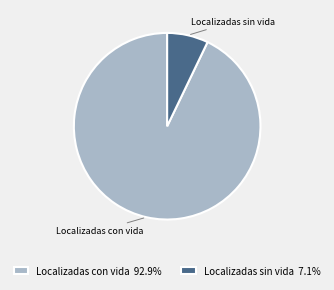

Rank the categories by value from highest to lowest.

Localizadas con vida, Localizadas sin vida